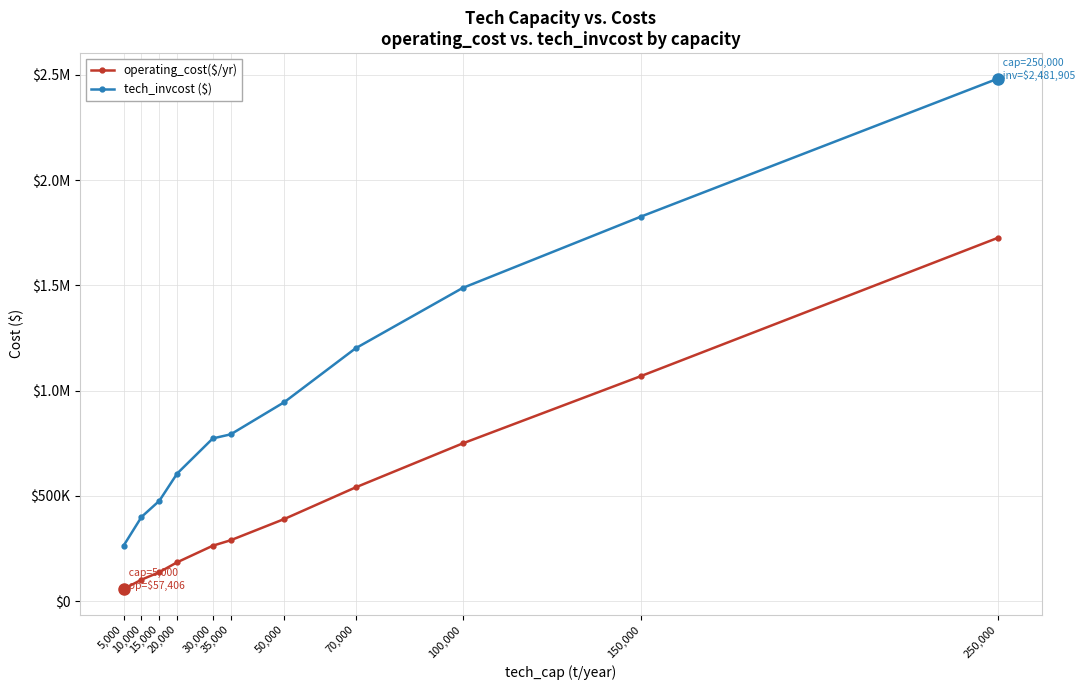

How many series are shown in this chart?

2